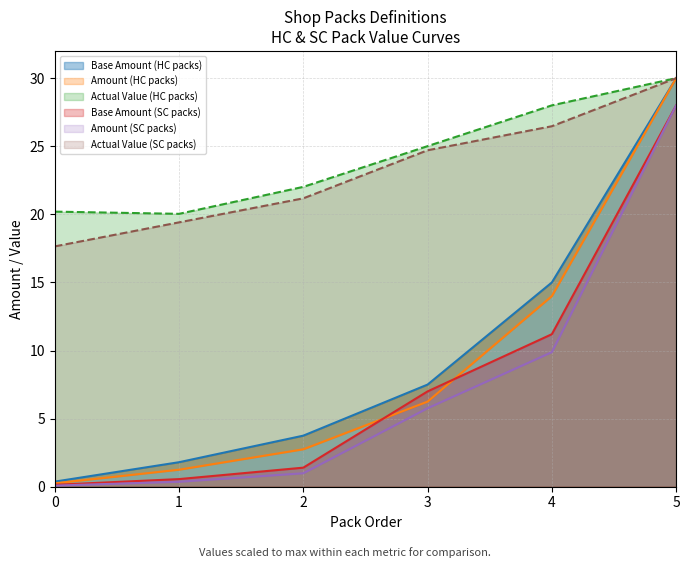

What is the sum of all Amount (HC packs) values?

54.5